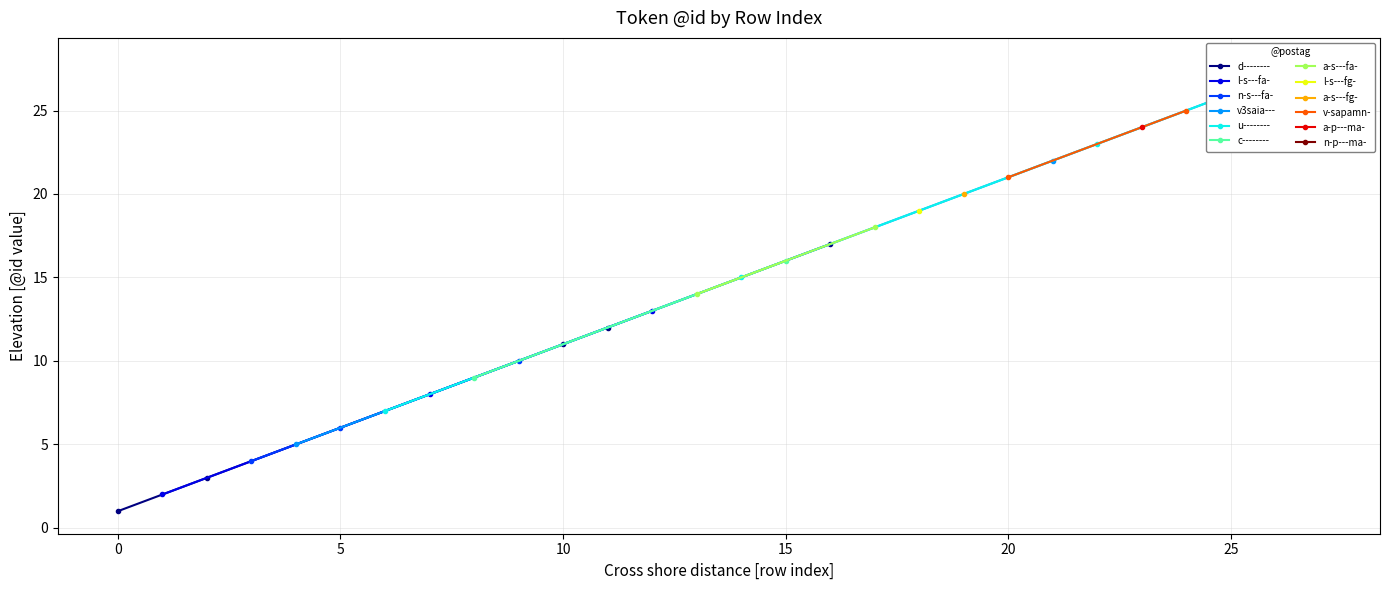

What is the value of the 26th point from the left?

26